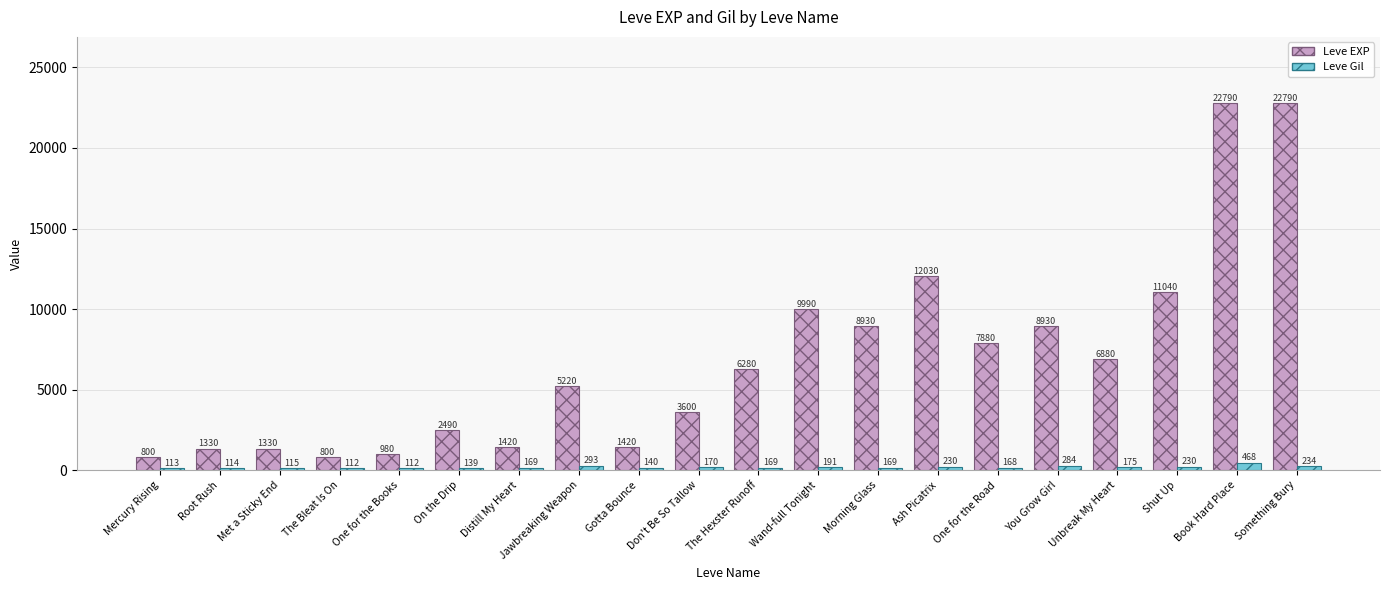

Reading left to right, list all the values displayed in this chart.

Leve EXP: Mercury Rising=800	Root Rush=1330	Met a Sticky End=1330	The Bleat Is On=800	One for the Books=980	On the Drip=2490	Distill My Heart=1420	Jawbreaking Weapon=5220	Gotta Bounce=1420	Don't Be So Tallow=3600	The Hexster Runoff=6280	Wand-full Tonight=9990	Morning Glass=8930	Ash Picatrix=12030	One for the Road=7880	You Grow Girl=8930	Unbreak My Heart=6880	Shut Up=11040	Book Hard Place=22790	Something Bury=22790
Leve Gil: Mercury Rising=113	Root Rush=114	Met a Sticky End=115	The Bleat Is On=112	One for the Books=112	On the Drip=139	Distill My Heart=169	Jawbreaking Weapon=293	Gotta Bounce=140	Don't Be So Tallow=170	The Hexster Runoff=169	Wand-full Tonight=191	Morning Glass=169	Ash Picatrix=230	One for the Road=168	You Grow Girl=284	Unbreak My Heart=175	Shut Up=230	Book Hard Place=468	Something Bury=234